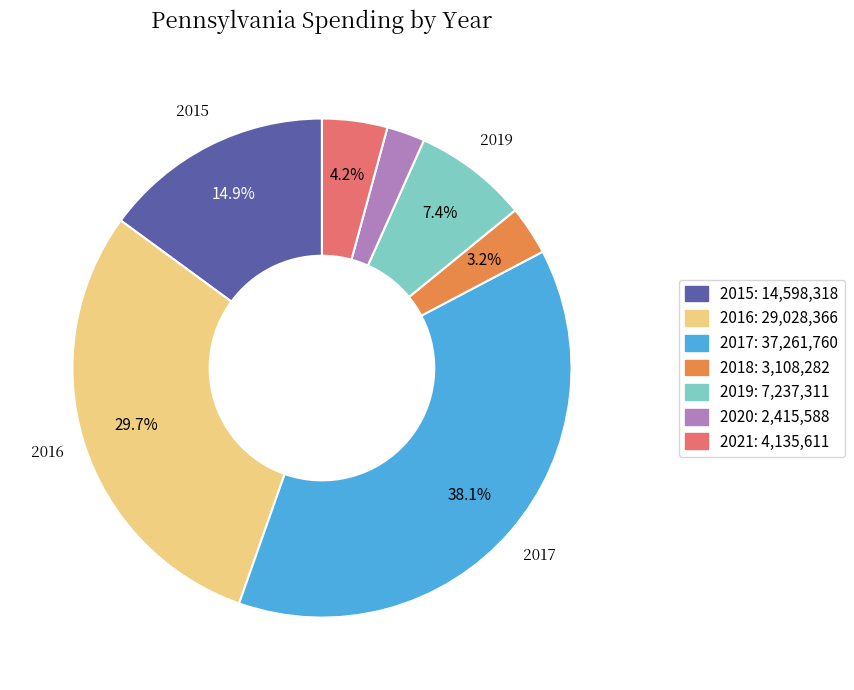

The 2016 slice represents 30% of the pie. True or false?

True